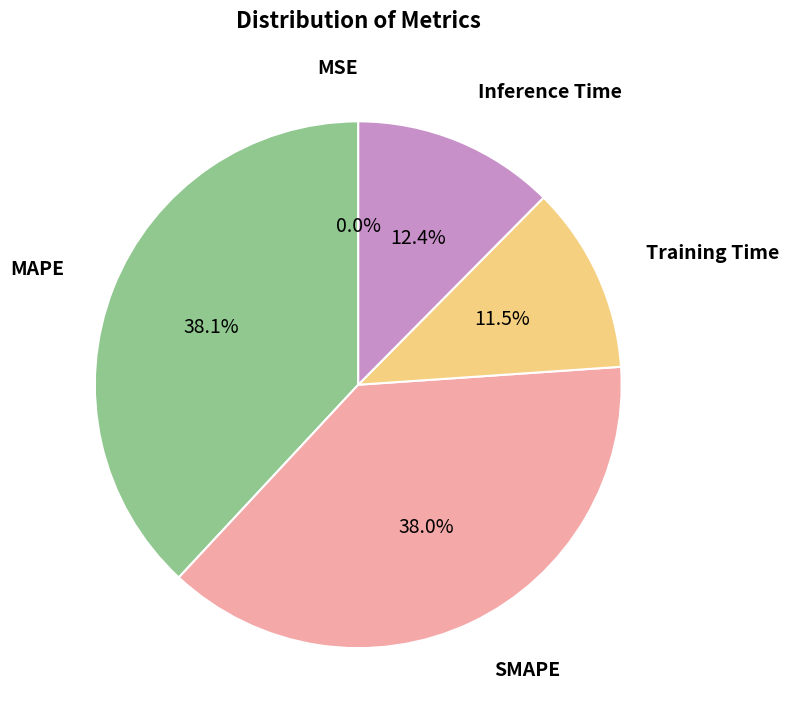

Is there a majority slice in this chart?

No